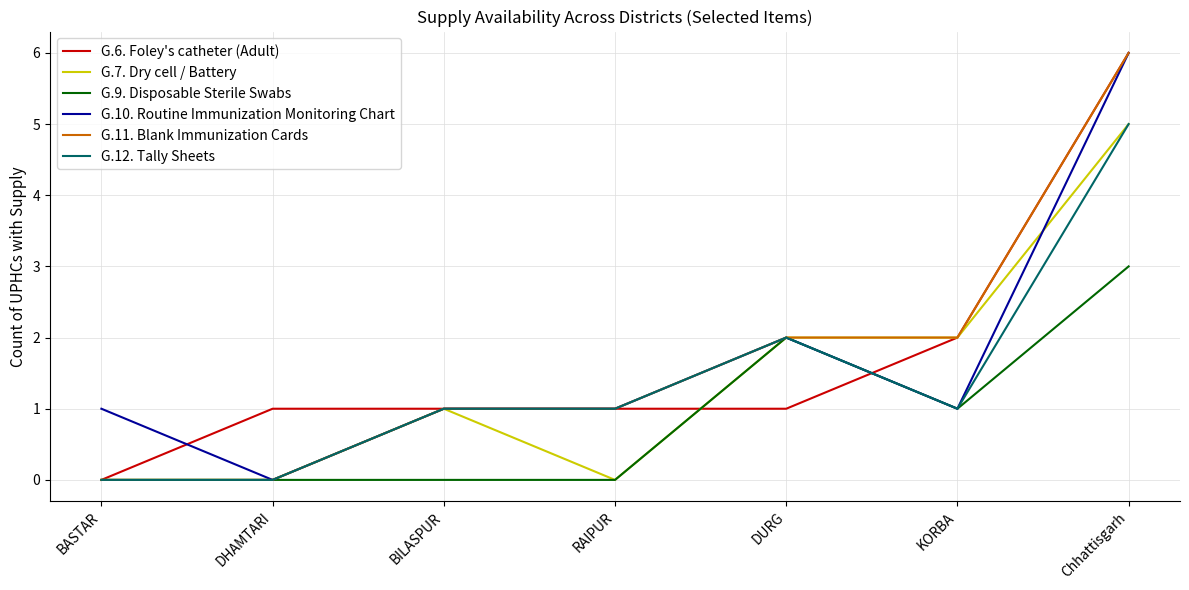

What is the spread (max minus min) of values at Chhattisgarh?

3